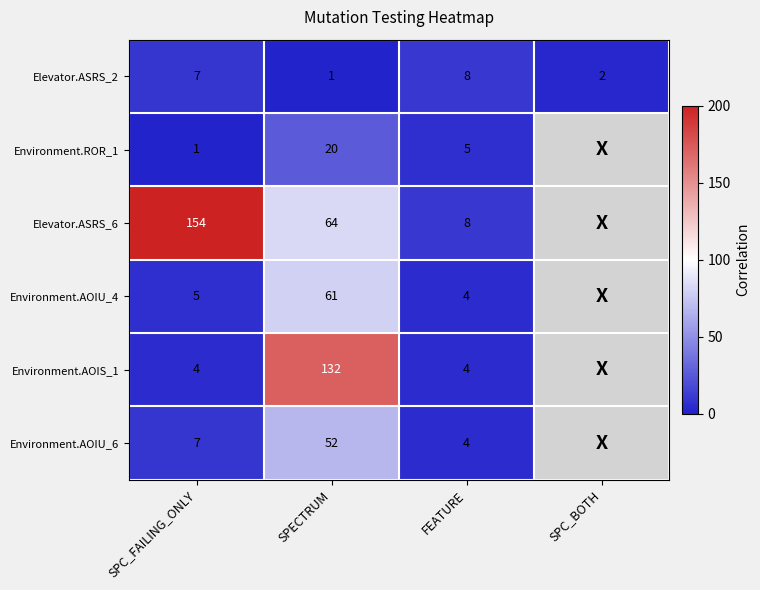

At how many categories does at least one series exceed 0?

4